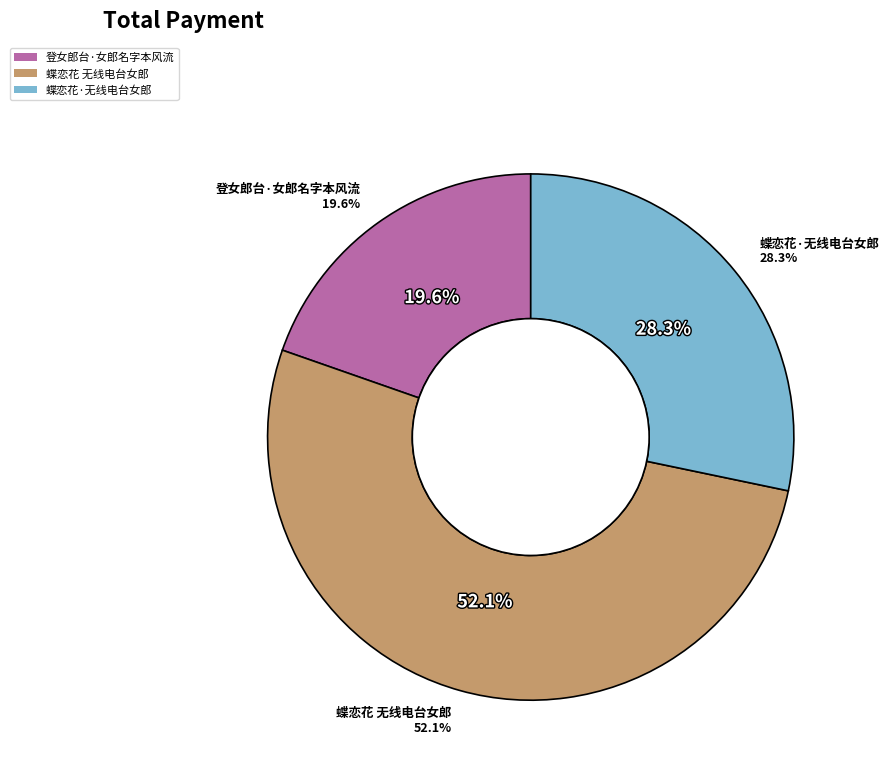

What is the change in value from 登女郎台·女郎名字本风流 to 蝶恋花·无线电台女郎?

+77168